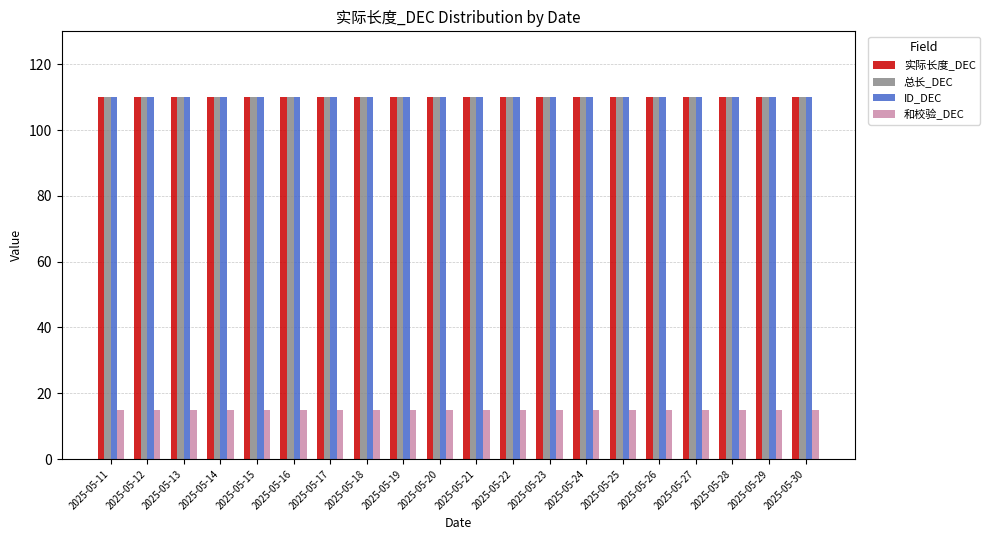

Is it true that 实际长度_DEC equals 193 at 2025-05-24?

False